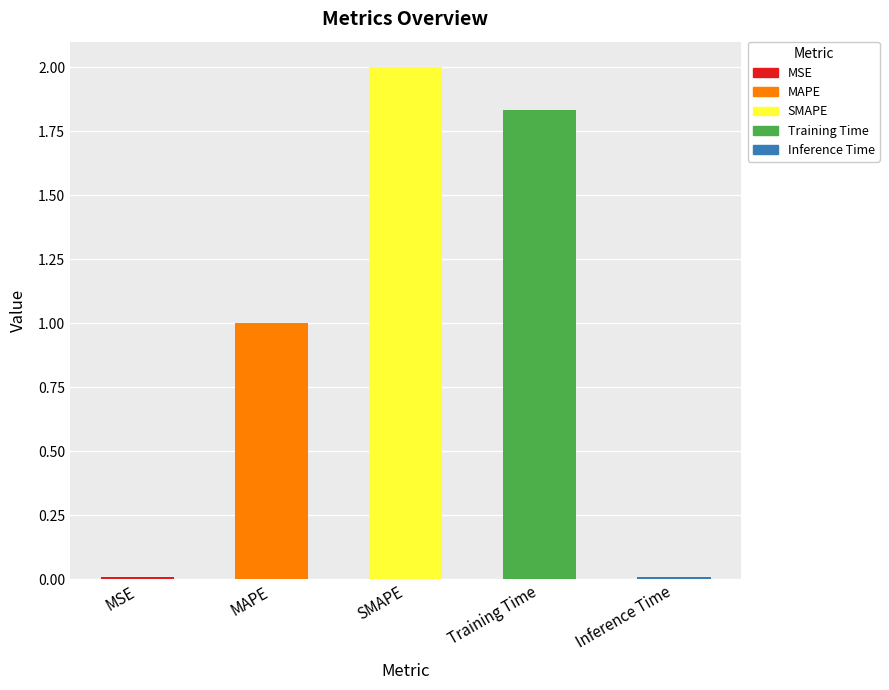

What is the difference between the maximum and minimum values?

2.0